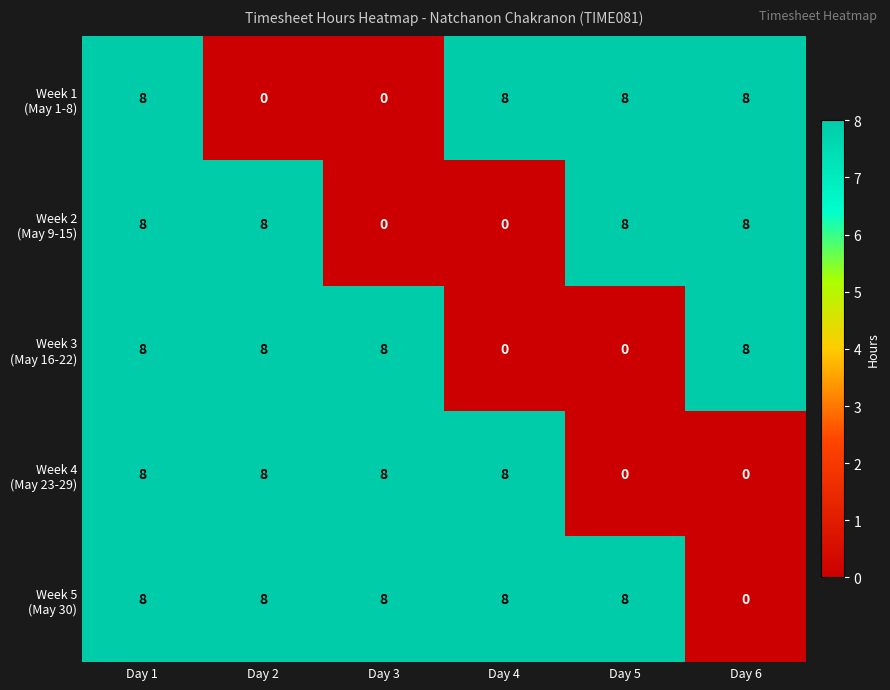

At which category is the sum across all series the highest?

Day 1